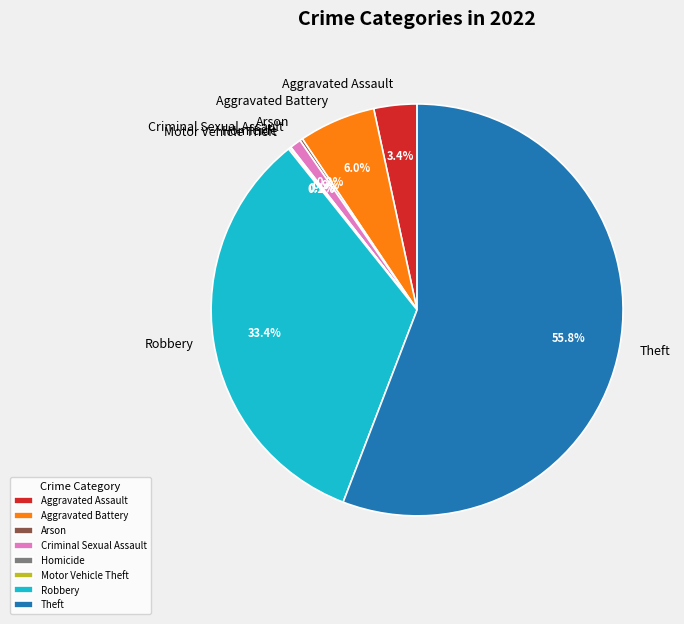

What is the largest slice in the pie chart?

Theft